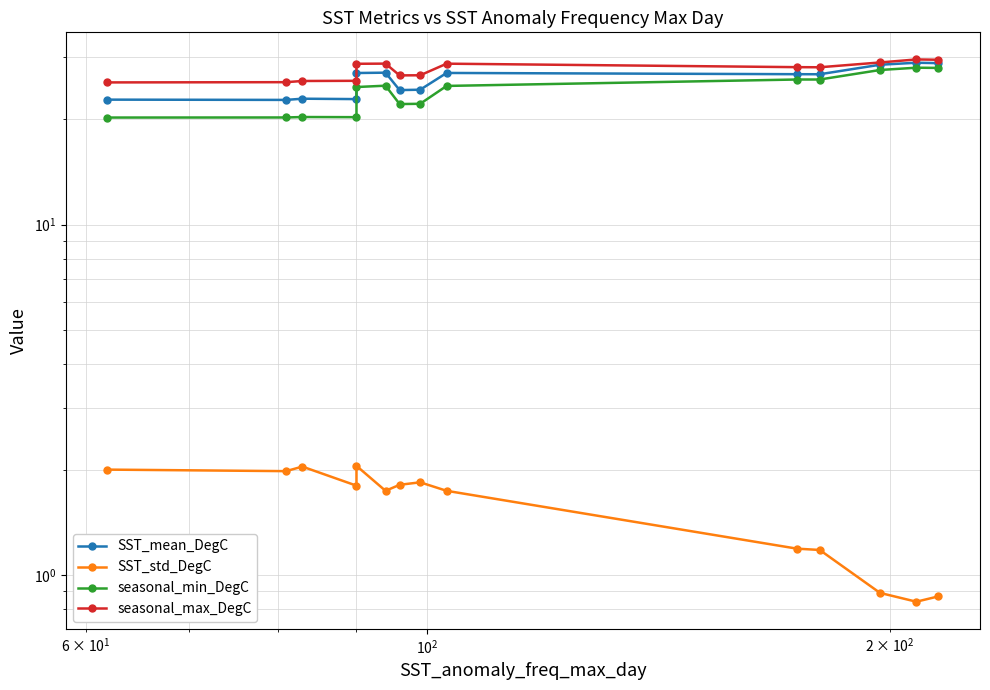

How many lines are shown in the chart?

4